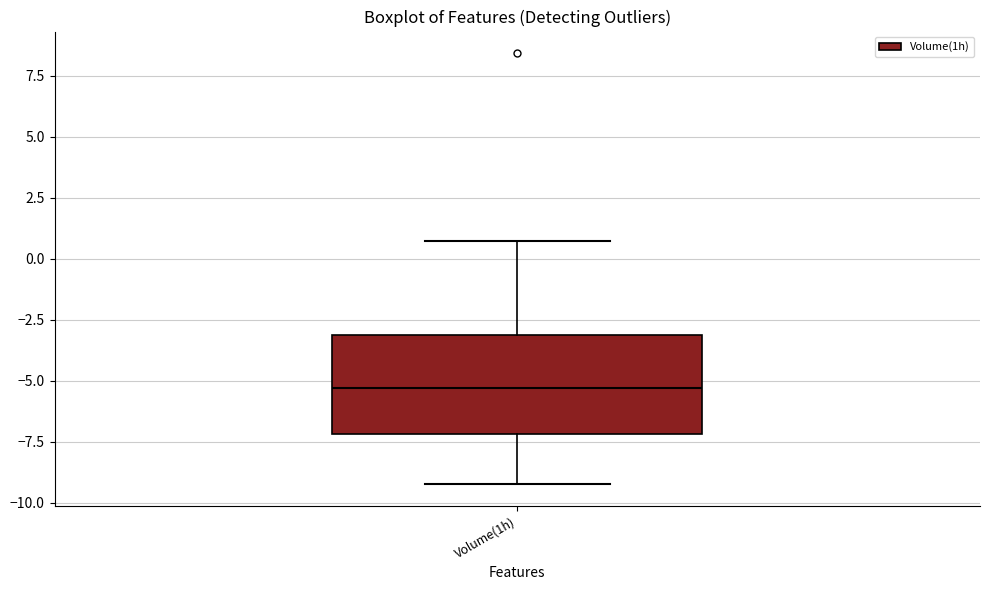

Where does the median line of the box for Volume(1h) sit on the y-axis? The values are not printed on the chart, so give them approximately, as read against the axis.

-5.5